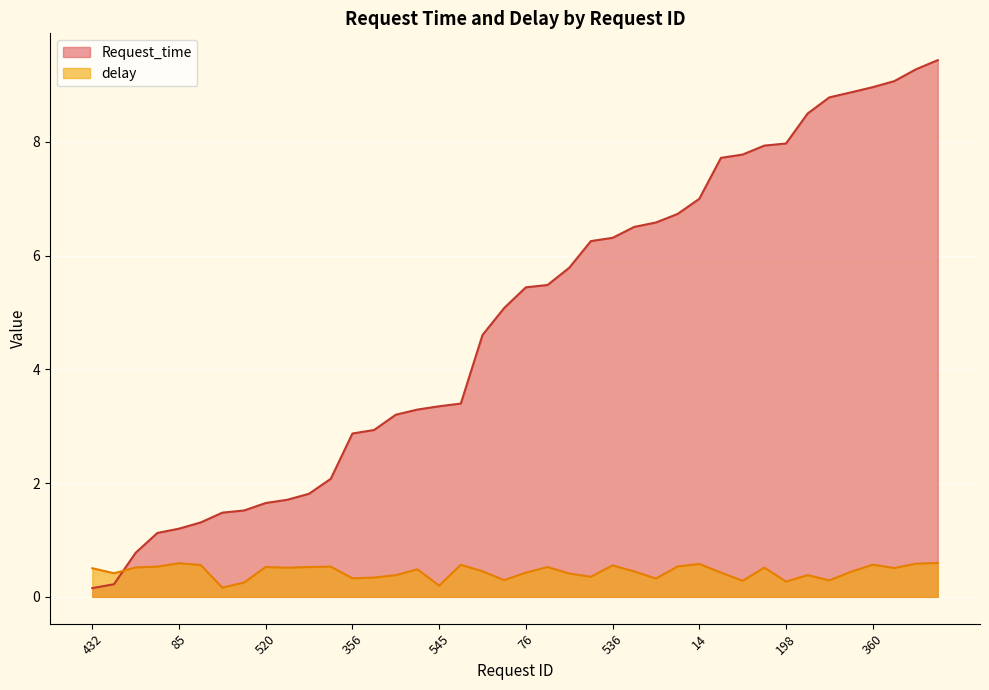

What is the average value of the delay series?

0.4